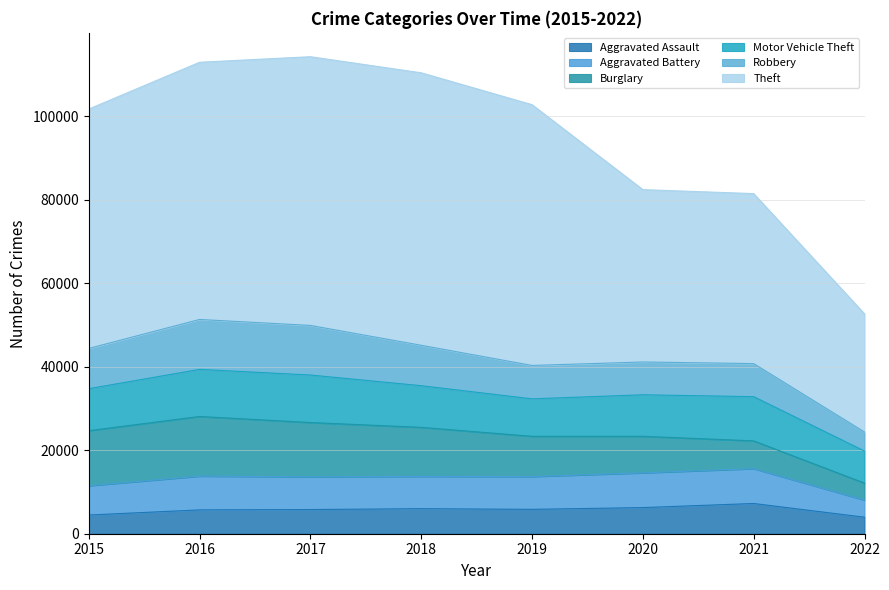

What is the minimum value for Motor Vehicle Theft?

7685